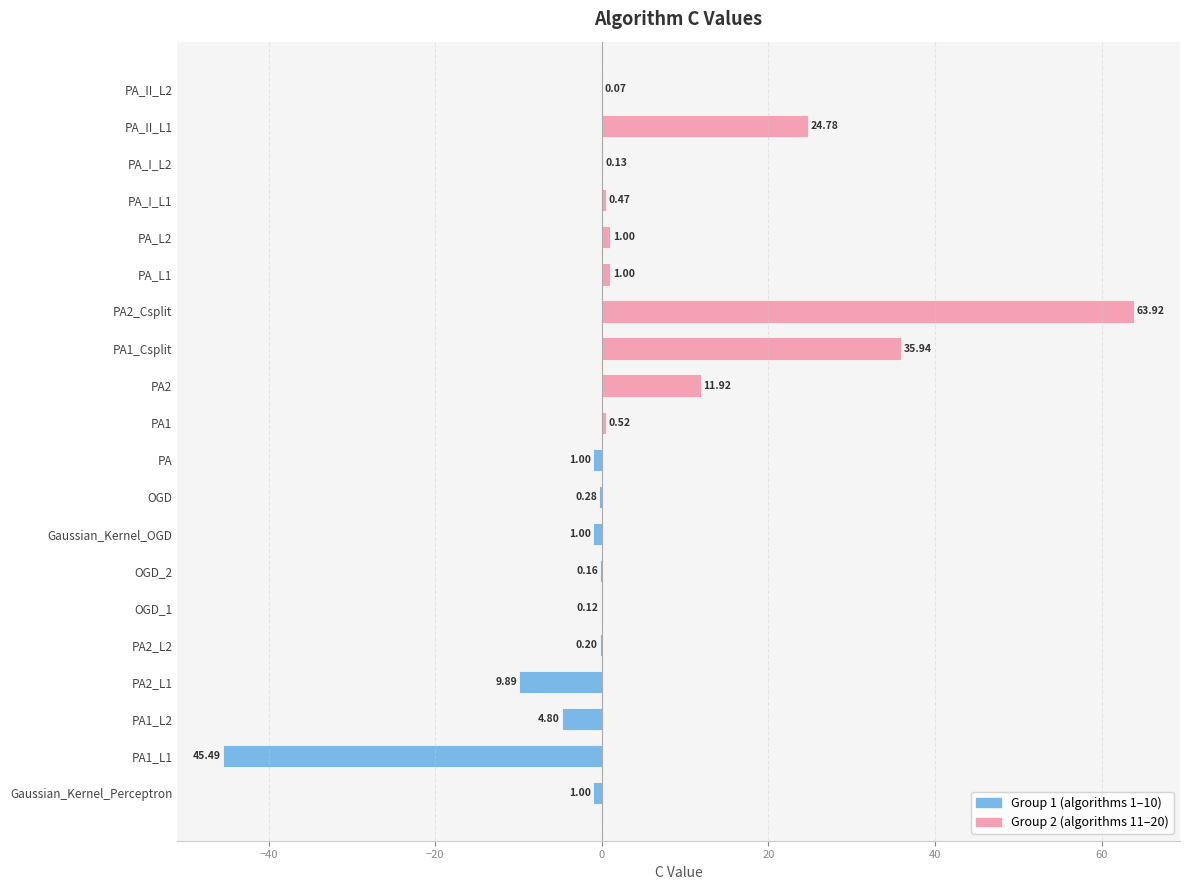

Is it true that C (Group 1) equals -0.3 at OGD?

True